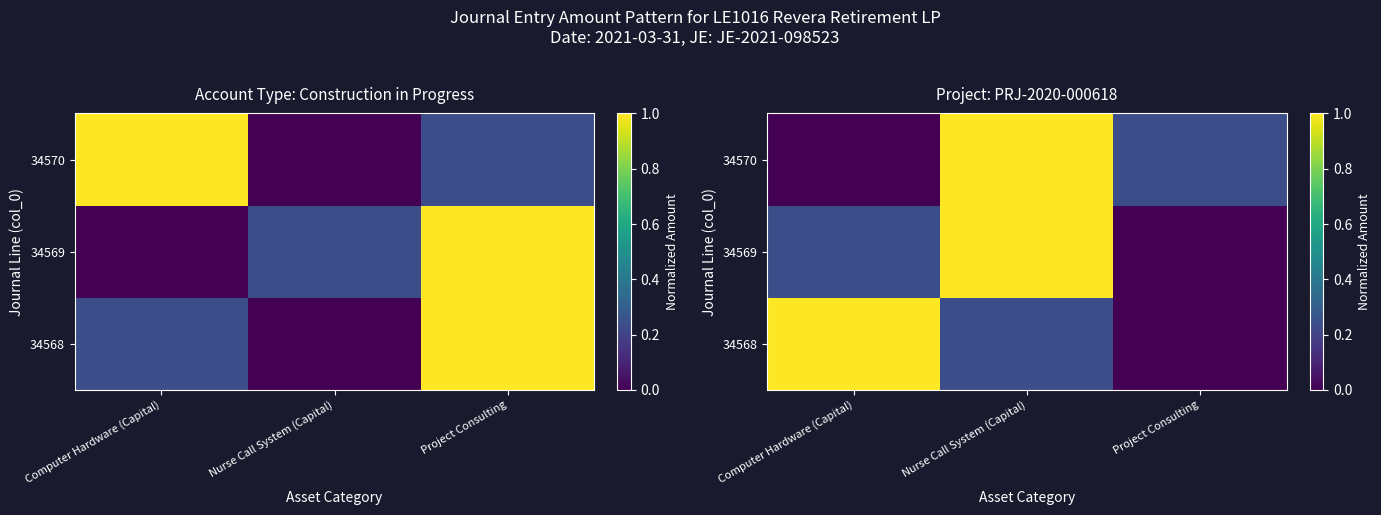

Which series has the largest total across all categories?

34568